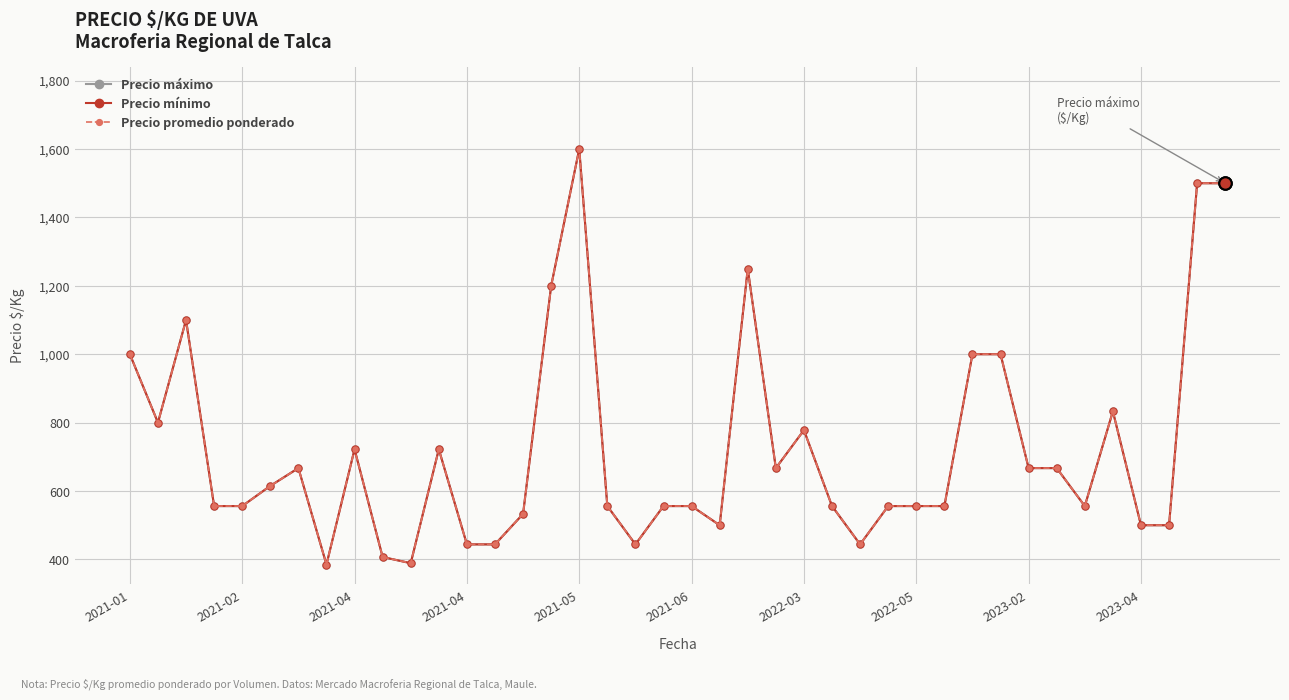

At how many categories does at least one series exceed 496?

33